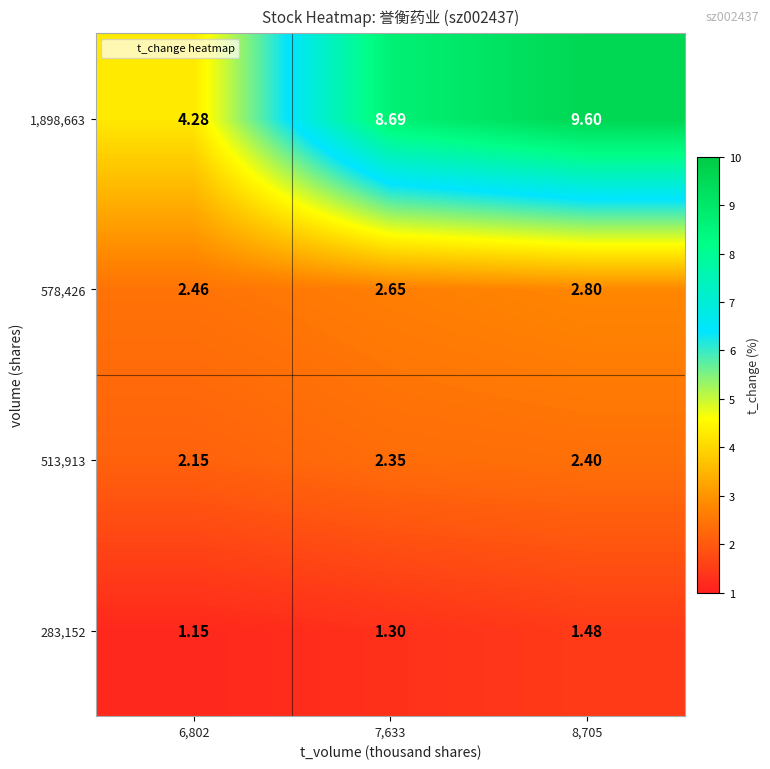

Rank the series by their maximum value, from lowest to highest.

283,152, 513,913, 578,426, 1,898,663